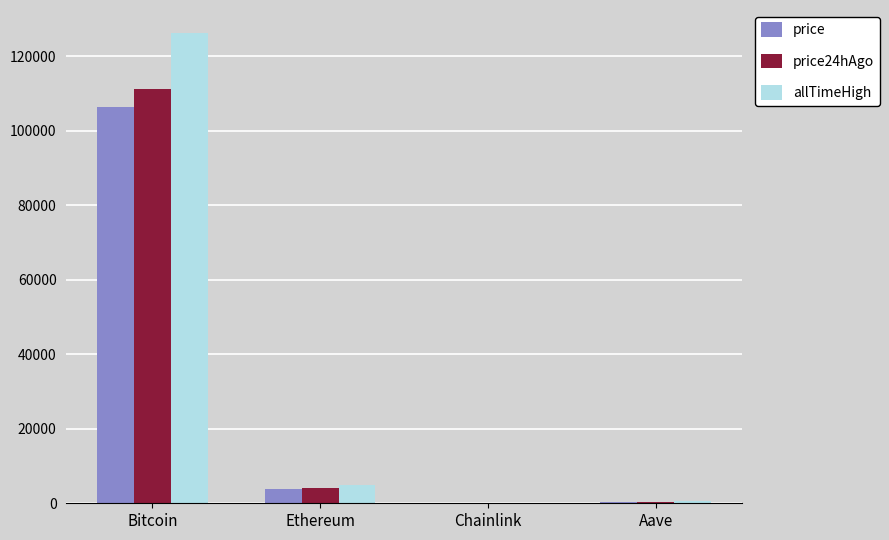

At which label does price first exceed 3802?

Bitcoin